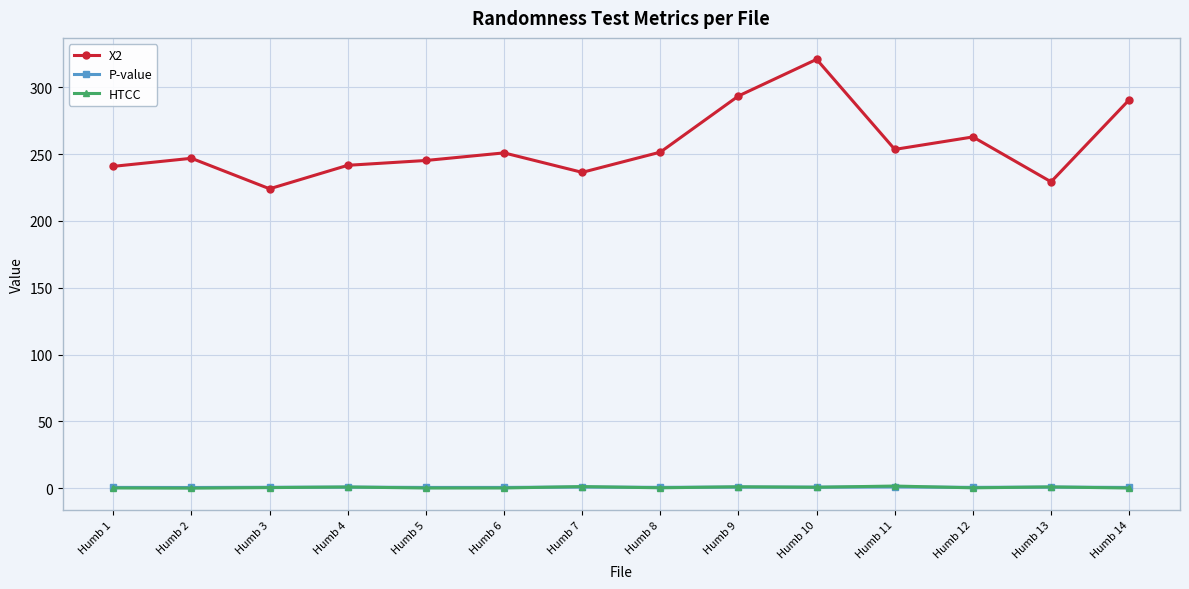

True or false: HTCC and X2 intersect in this chart.

False